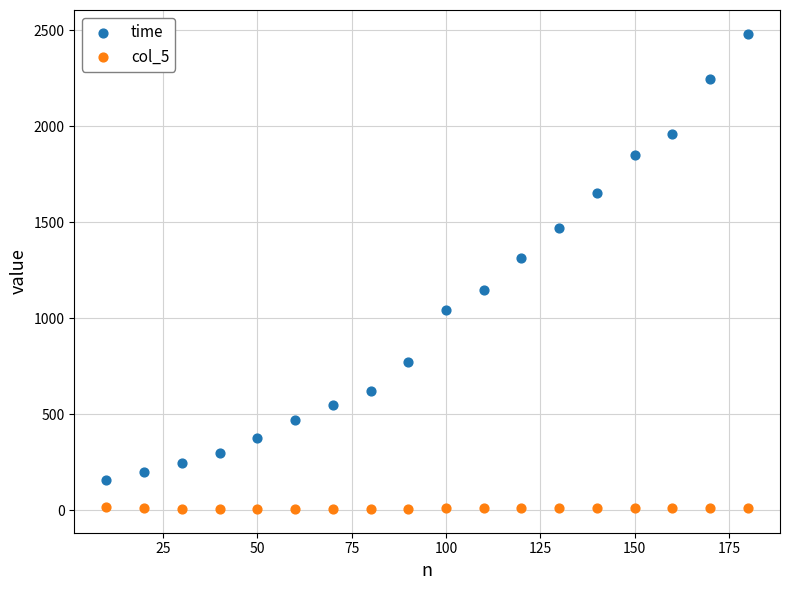

Across all series, what Y value is closest to 1244?

1314.8